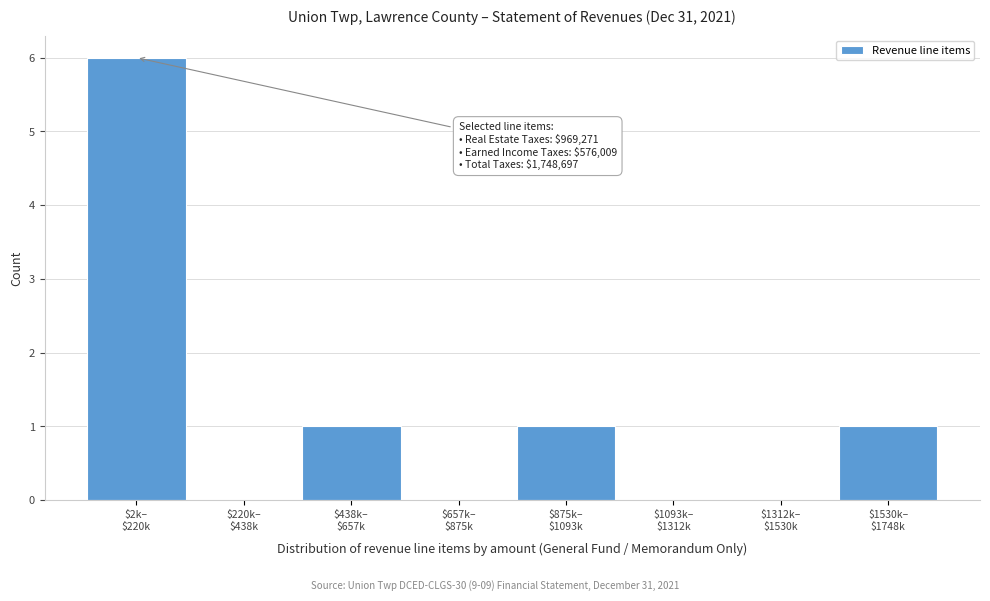

What is the greatest value displayed?

6